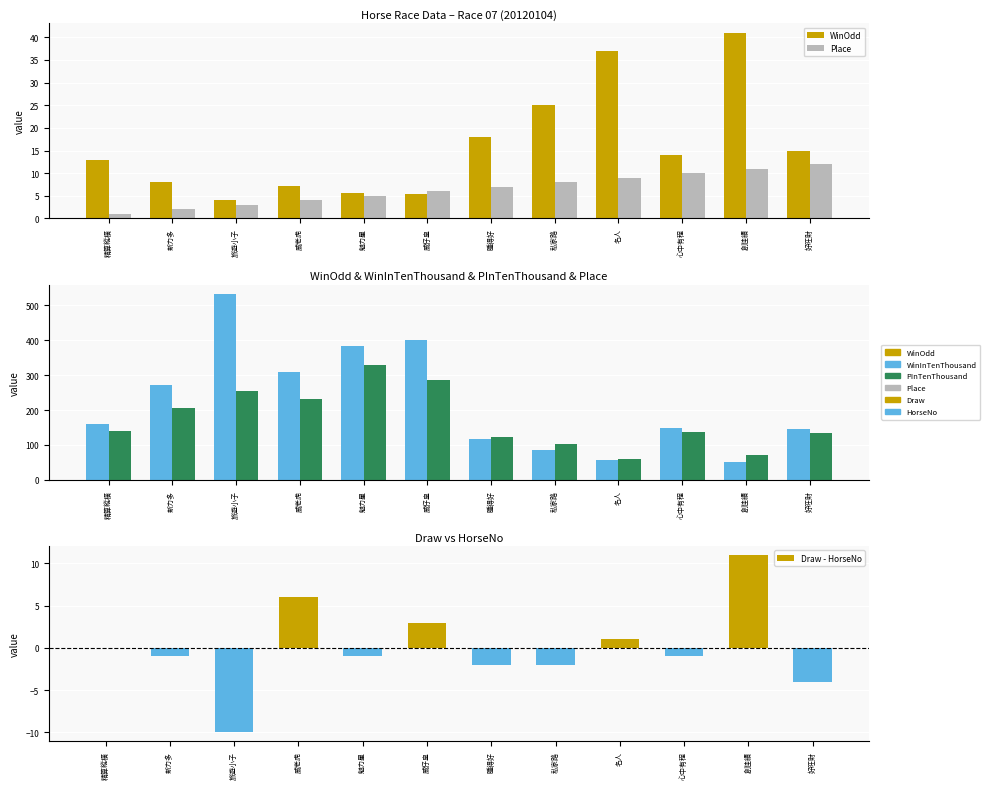

What is the label of the 11th bar from the right?

新力多